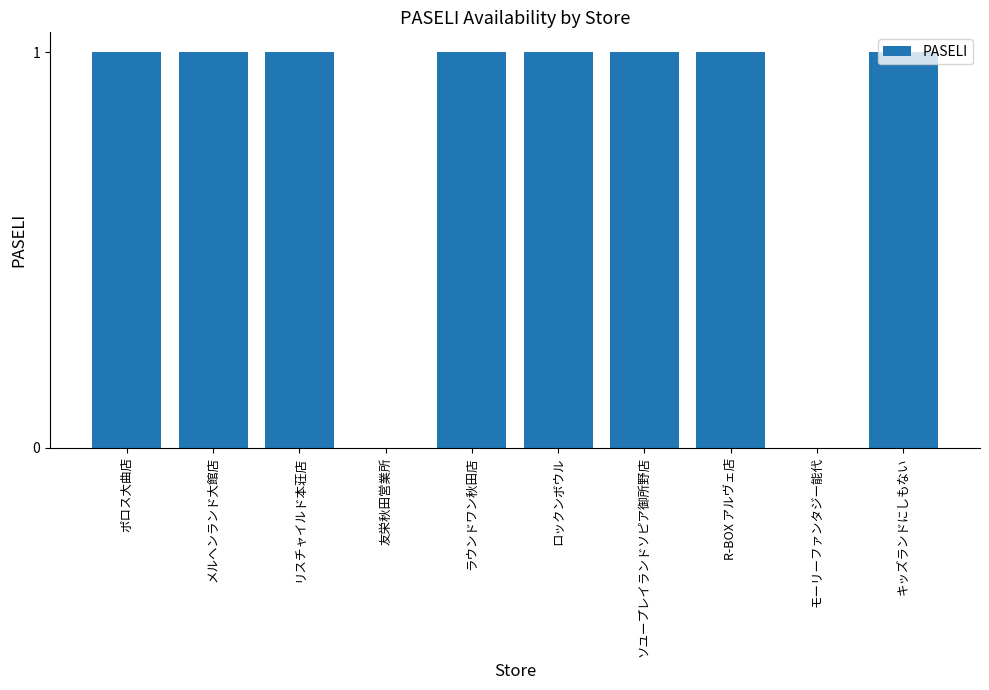

Does the chart contain stacked bars?

No